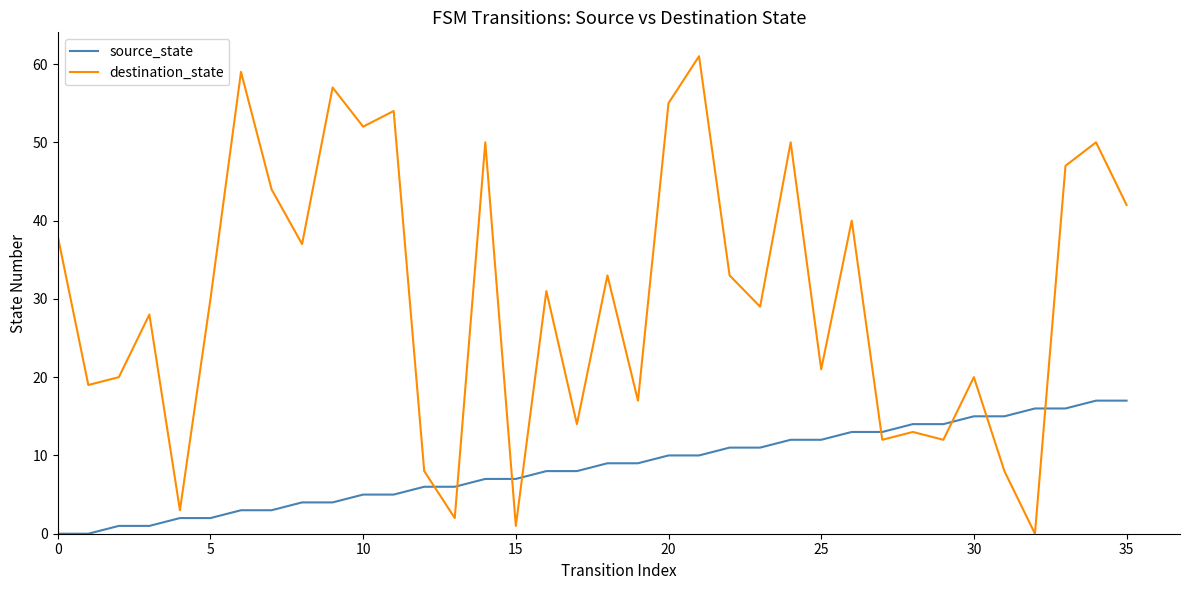

Which series has the widest spread of values?

destination_state